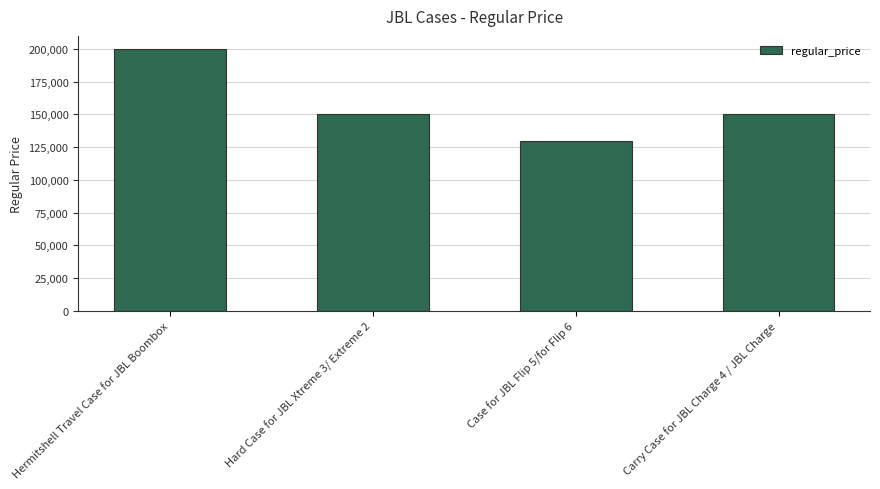

What is the minimum value shown in the chart?

130000